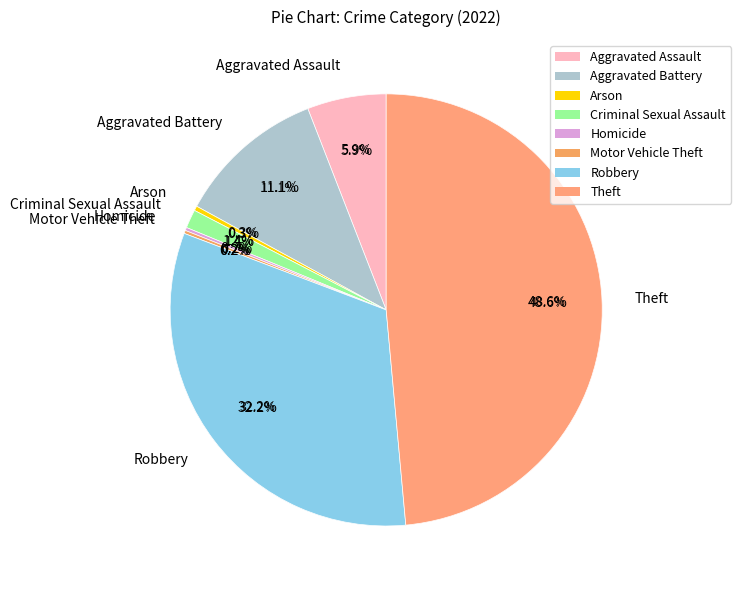

Which category has the smallest portion of the pie?

Homicide